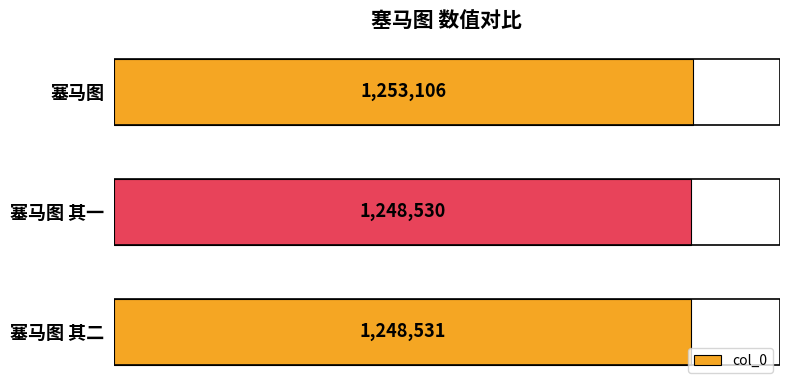

Between 塞马图 and 塞马图 其二, which is larger?

塞马图